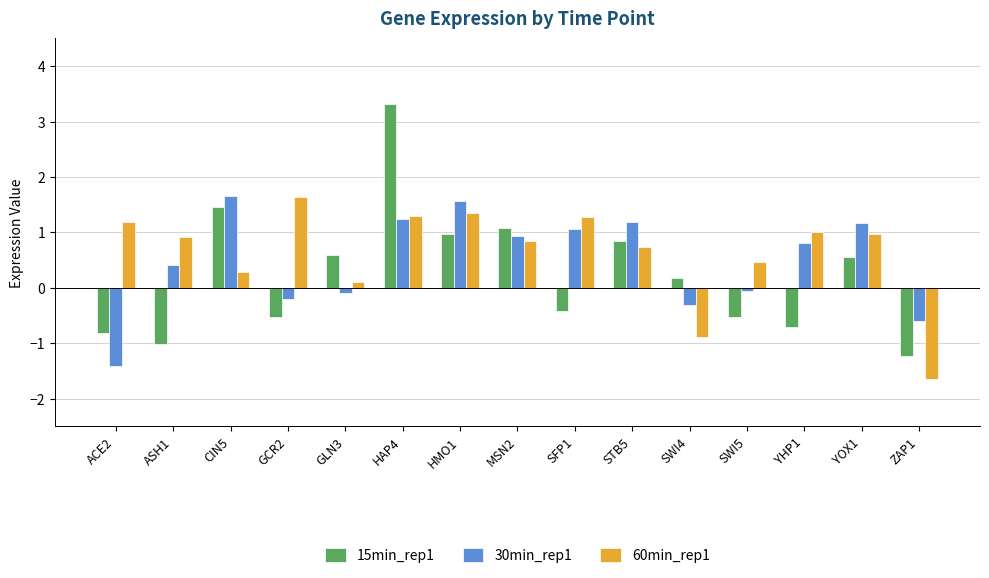

How many distinct data groups are displayed?

3